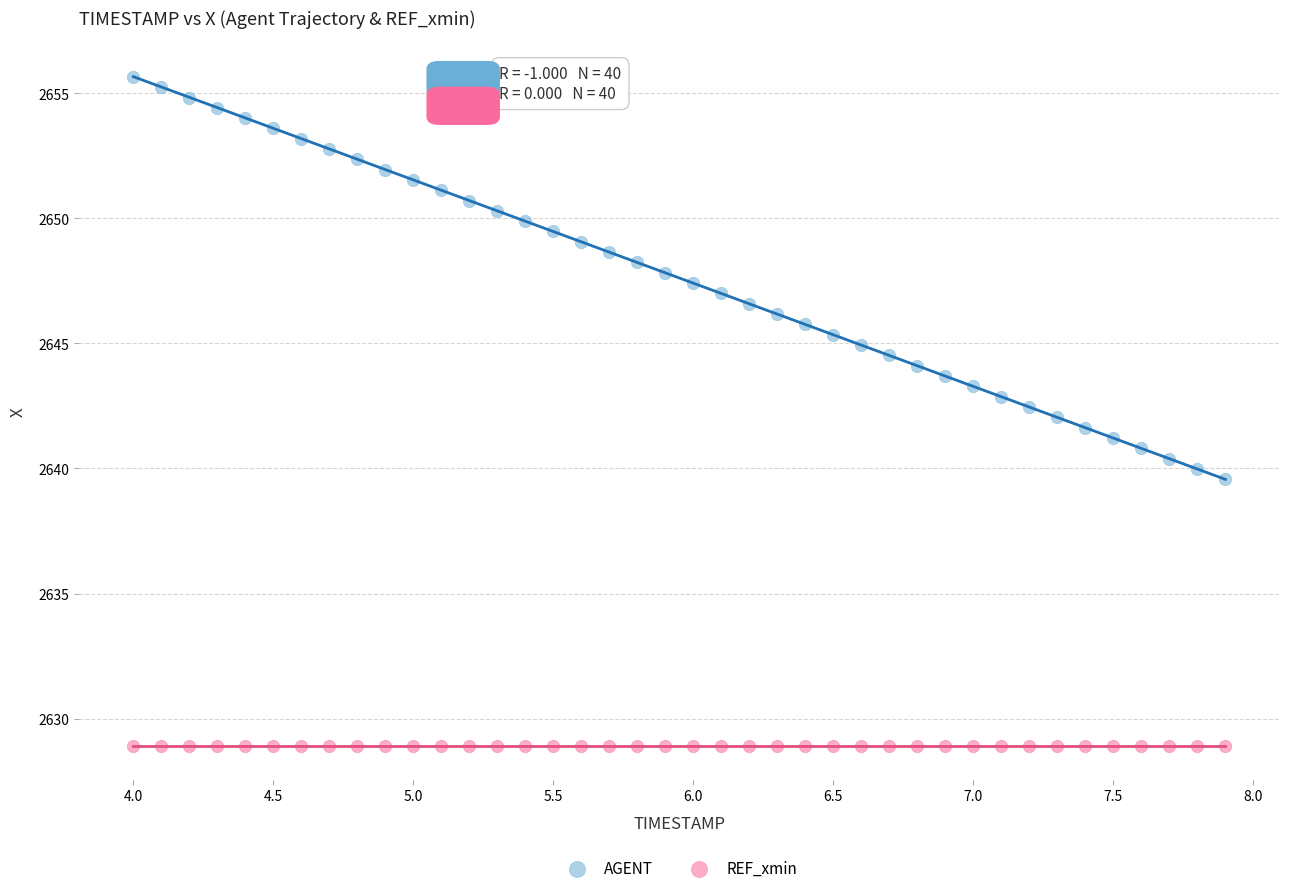

Which series reaches the maximum Y coordinate?

AGENT